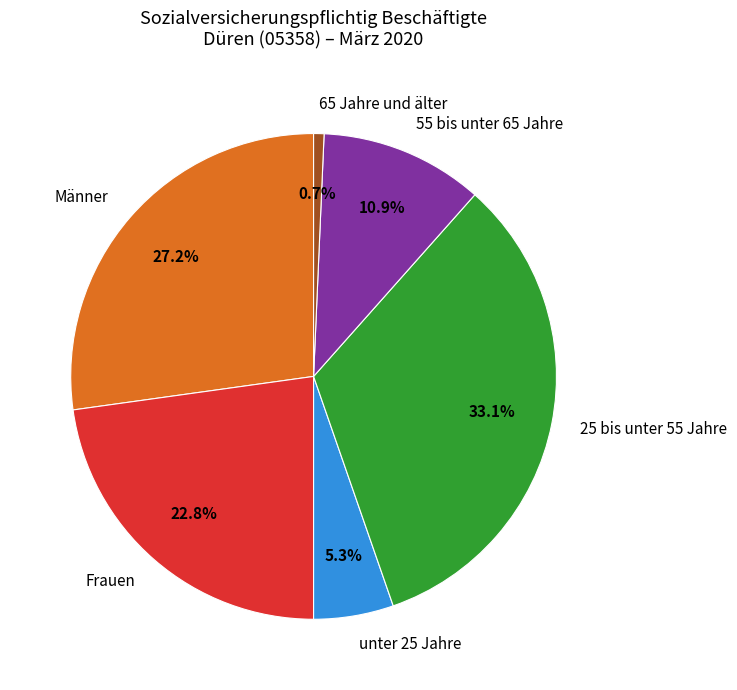

What percentage is the 25 bis unter 55 Jahre slice, to the nearest percent?

33%